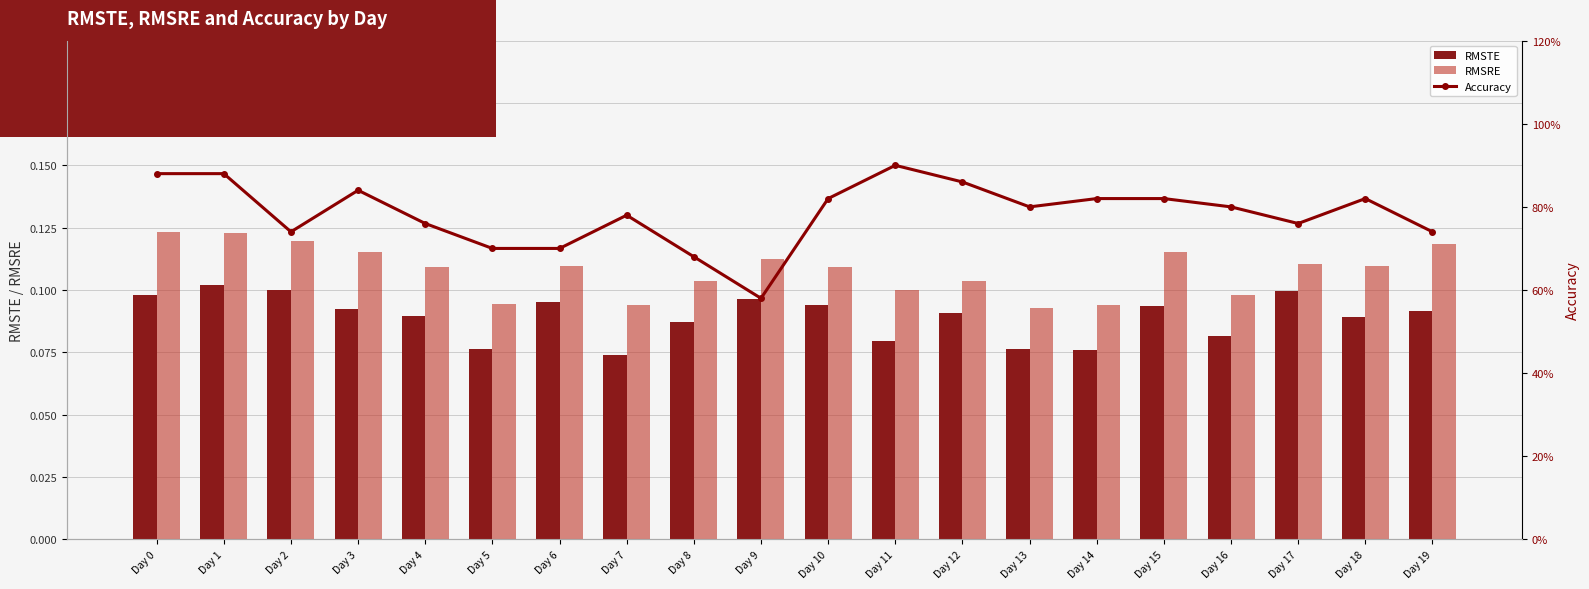

What is the value of the Accuracy bar at the 7th from the left?

0.7